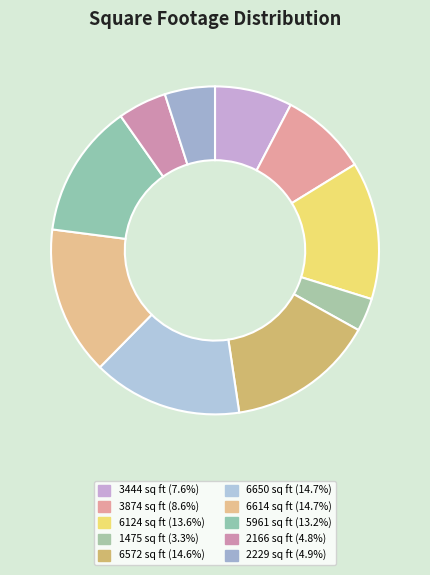

Is there any slice that represents more than half of the pie?

No